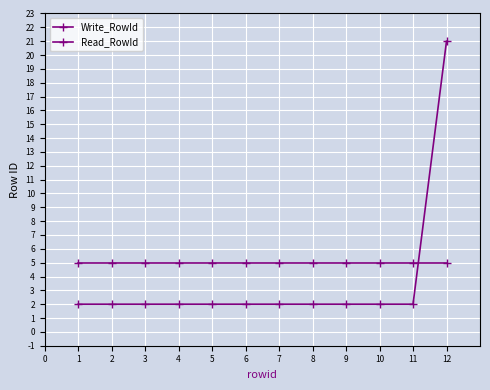

What is the total value across all series at 1?

7